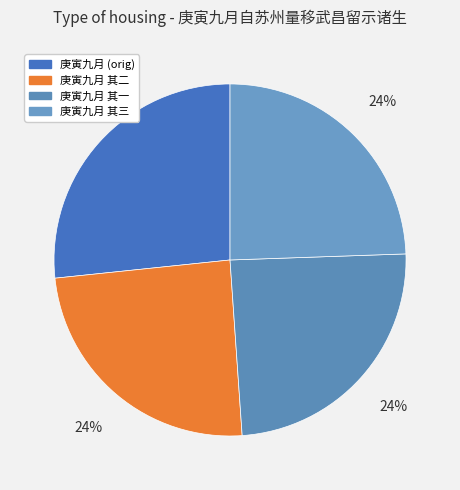

How many slices are in this pie chart?

4